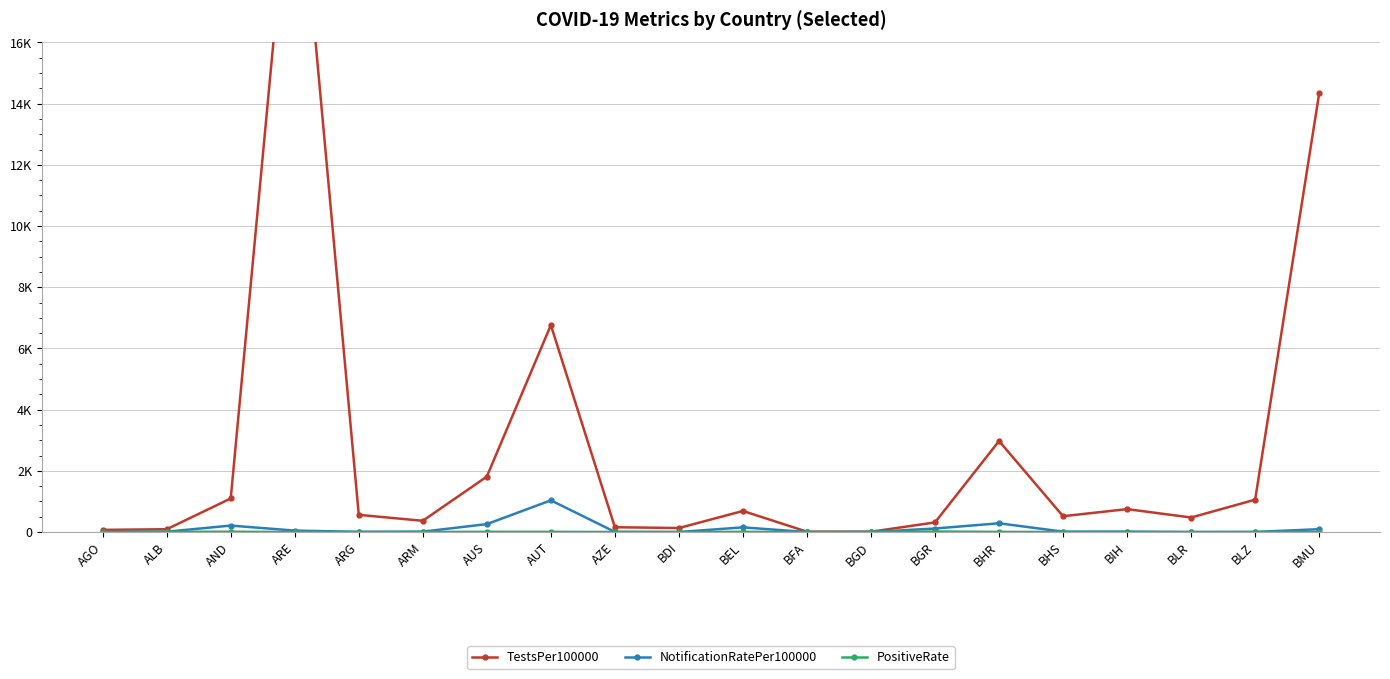

What position from the right is AND?

18